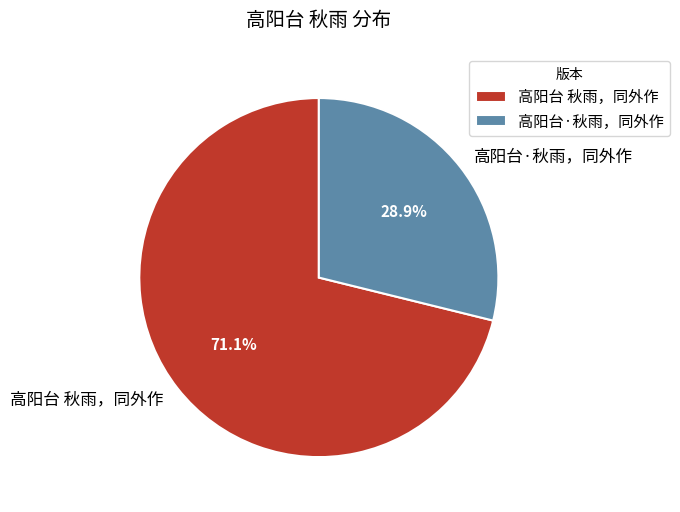

Rank the categories by value from highest to lowest.

高阳台 秋雨，同外作, 高阳台·秋雨，同外作